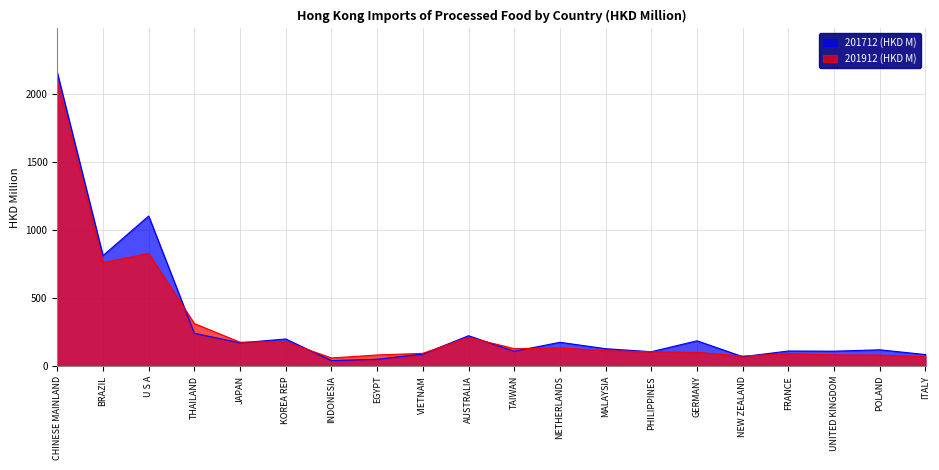

How many values in the 201912 (HKD M) series are below 113?

10